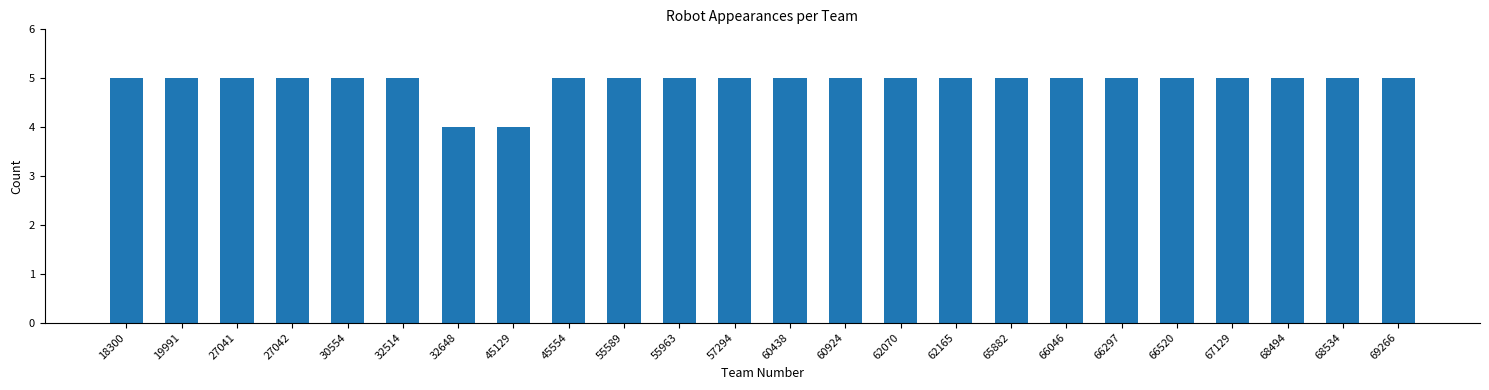

Does the chart contain any negative values?

No